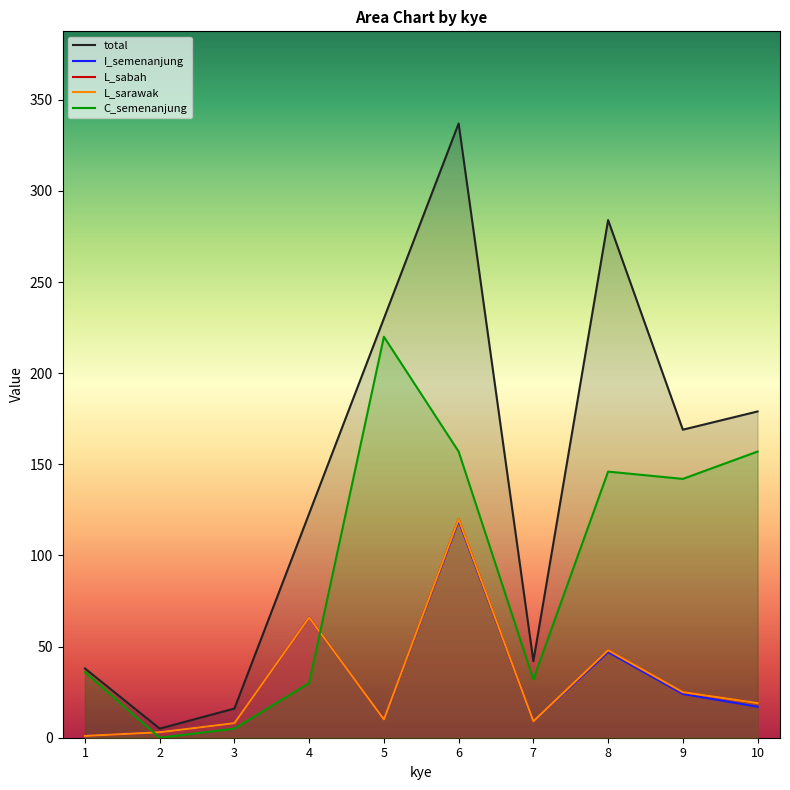

What is the difference between the maximum and minimum values in the L_sabah series?

119